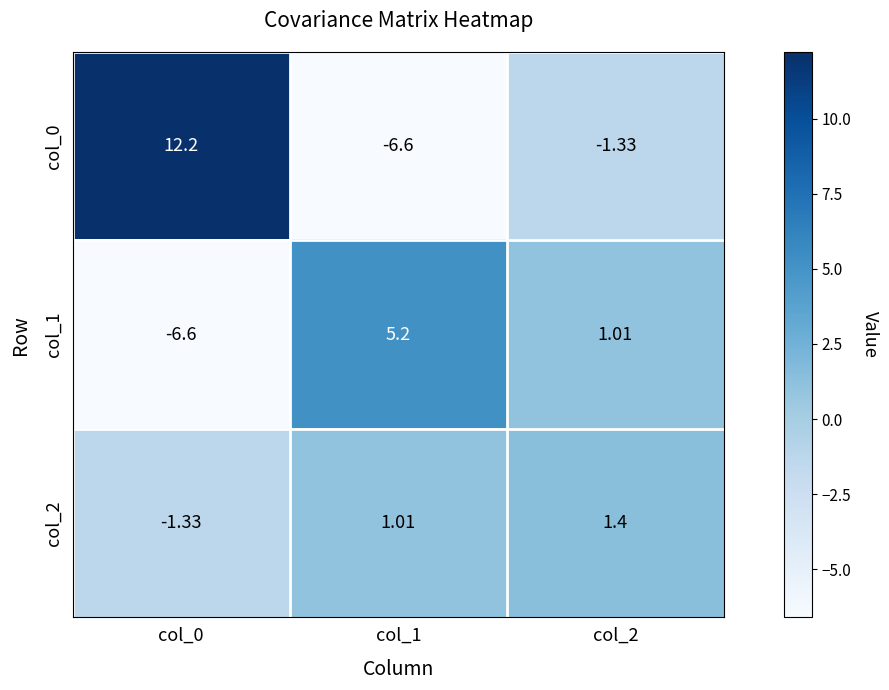

List the series in order of their overall mean, highest first.

col_0, col_2, col_1